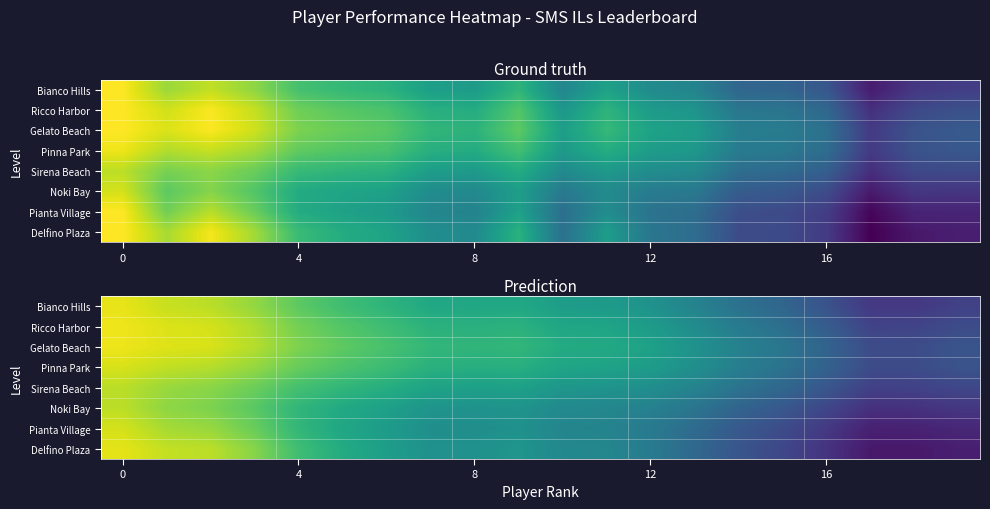

How many data points does each series have?

20